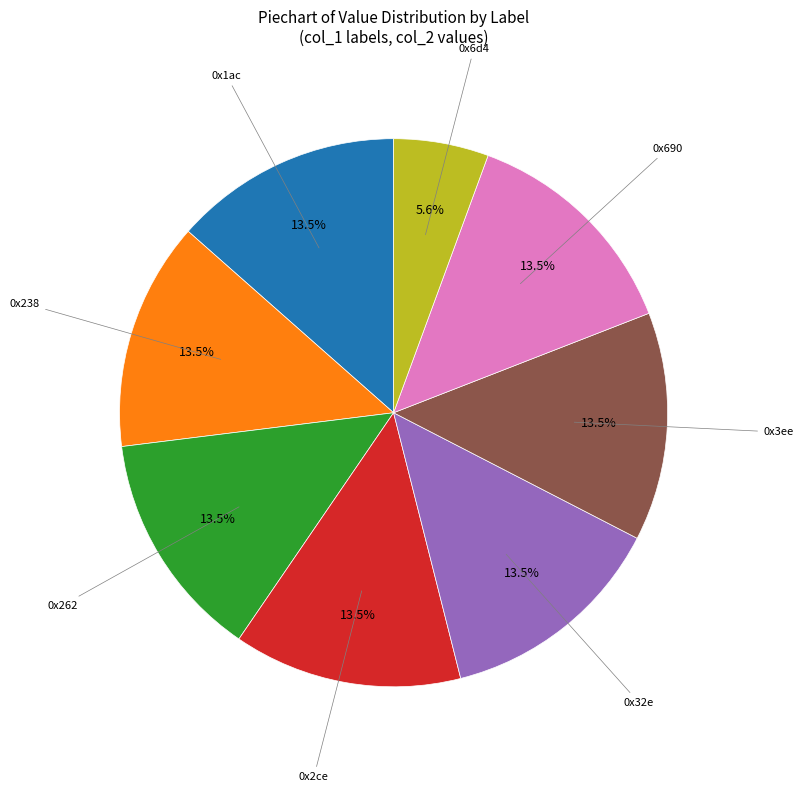

To the nearest percent, what is the difference between the largest and smallest slice percentages?

8%